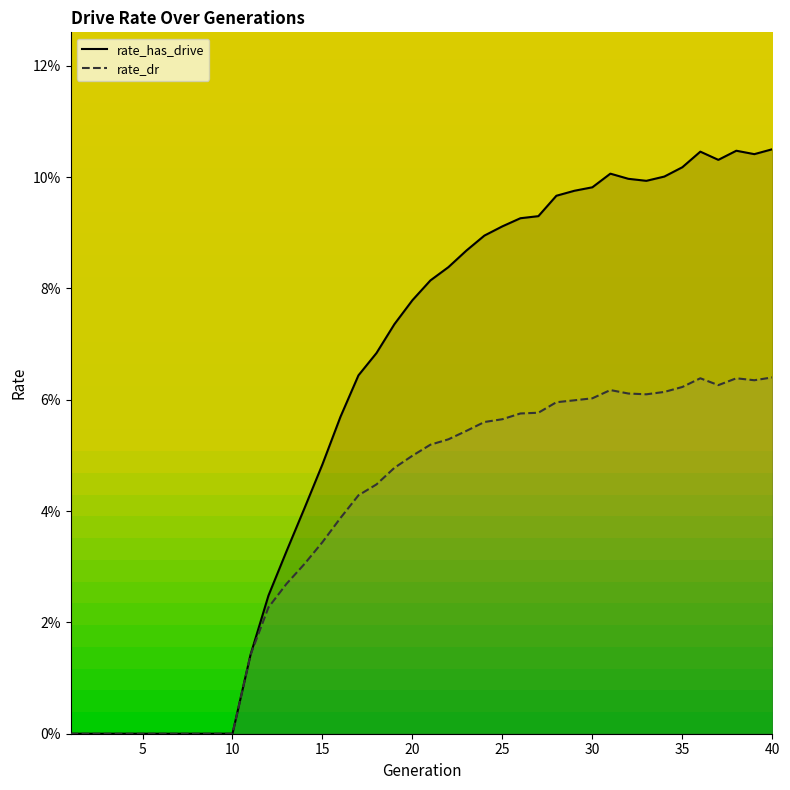

Reading left to right, transcribe all the data shown in this chart.

rate_has_drive: 0.0	0.0	0.0	0.0	0.0	0.0	0.0	0.0	0.0	0.0	0.0	0.0	0.0	0.0	0.0	0.1	0.1	0.1	0.1	0.1	0.1	0.1	0.1	0.1	0.1	0.1	0.1	0.1	0.1	0.1	0.1	0.1	0.1	0.1	0.1	0.1	0.1	0.1	0.1	0.1
rate_dr: 0.0	0.0	0.0	0.0	0.0	0.0	0.0	0.0	0.0	0.0	0.0	0.0	0.0	0.0	0.0	0.0	0.0	0.0	0.0	0.0	0.1	0.1	0.1	0.1	0.1	0.1	0.1	0.1	0.1	0.1	0.1	0.1	0.1	0.1	0.1	0.1	0.1	0.1	0.1	0.1